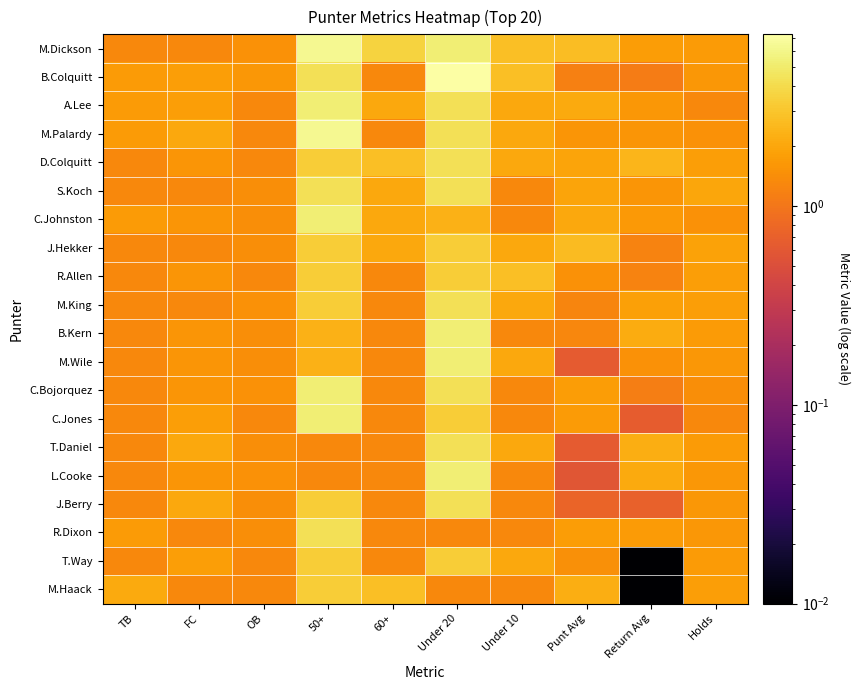

Which category has the highest value across all series?

Under 20